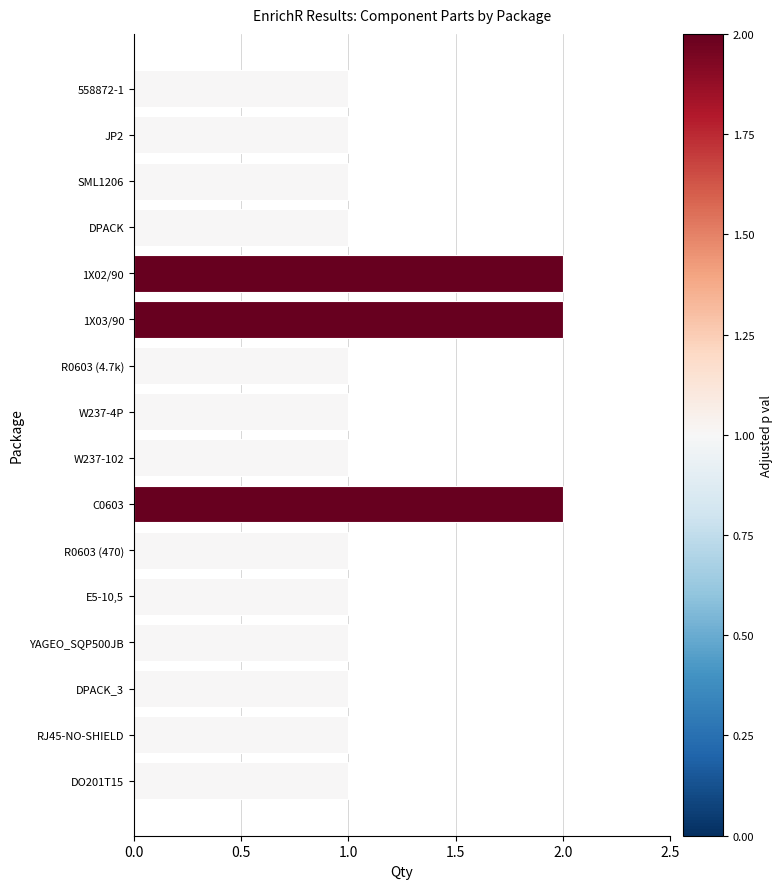

What is the label of the 14th bar from the top?

DPACK_3